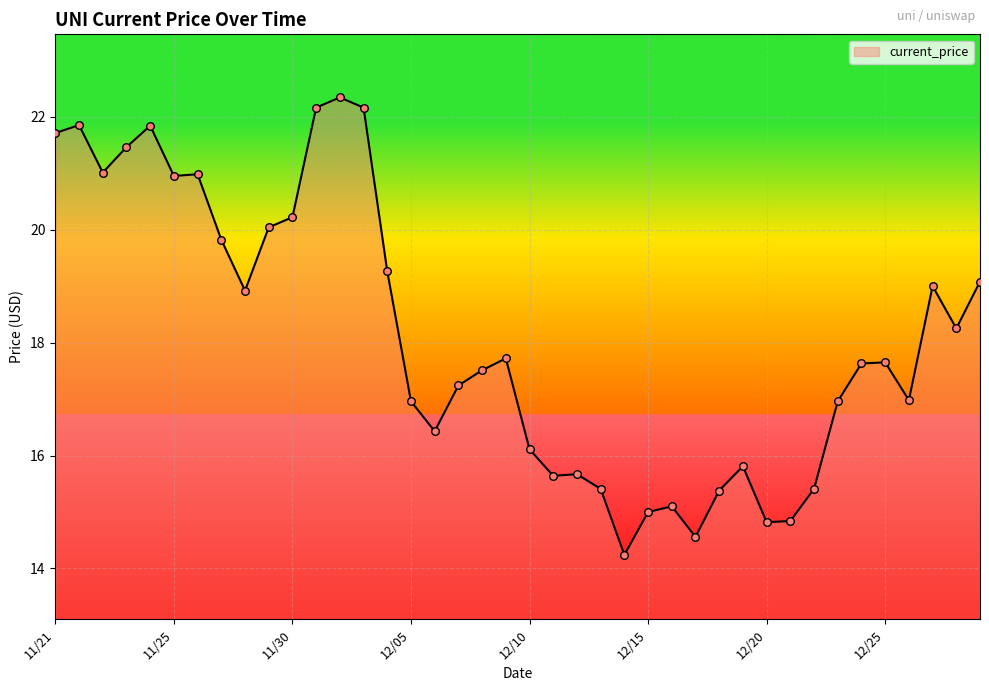

What is the difference between the maximum and minimum values?

8.1